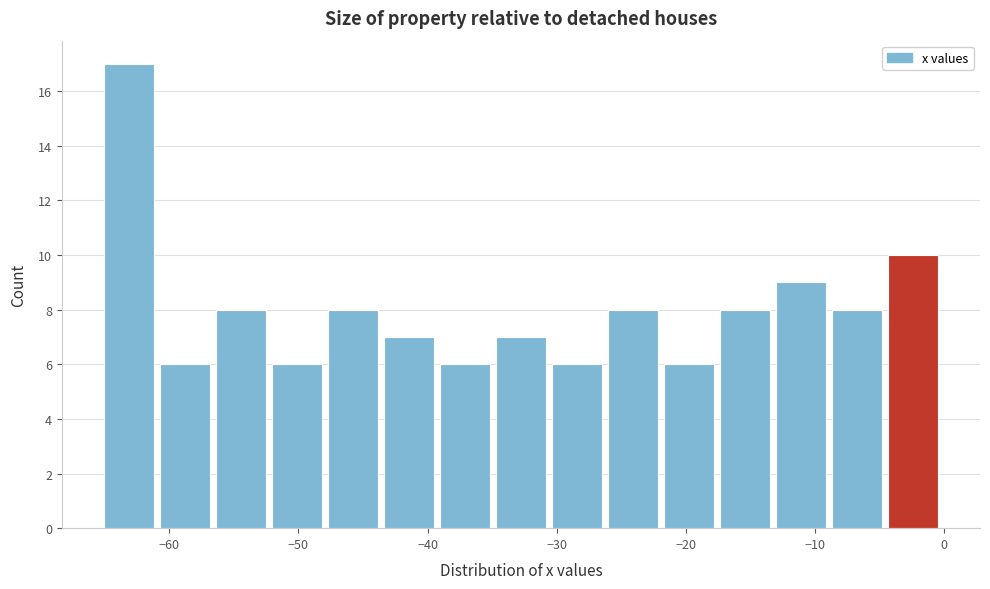

How tall is the bar that spans -48 to -43 on the x-axis? Neither the bar edges nor the heights are printed on the chart, so give them approximately, as read against the axes.

8